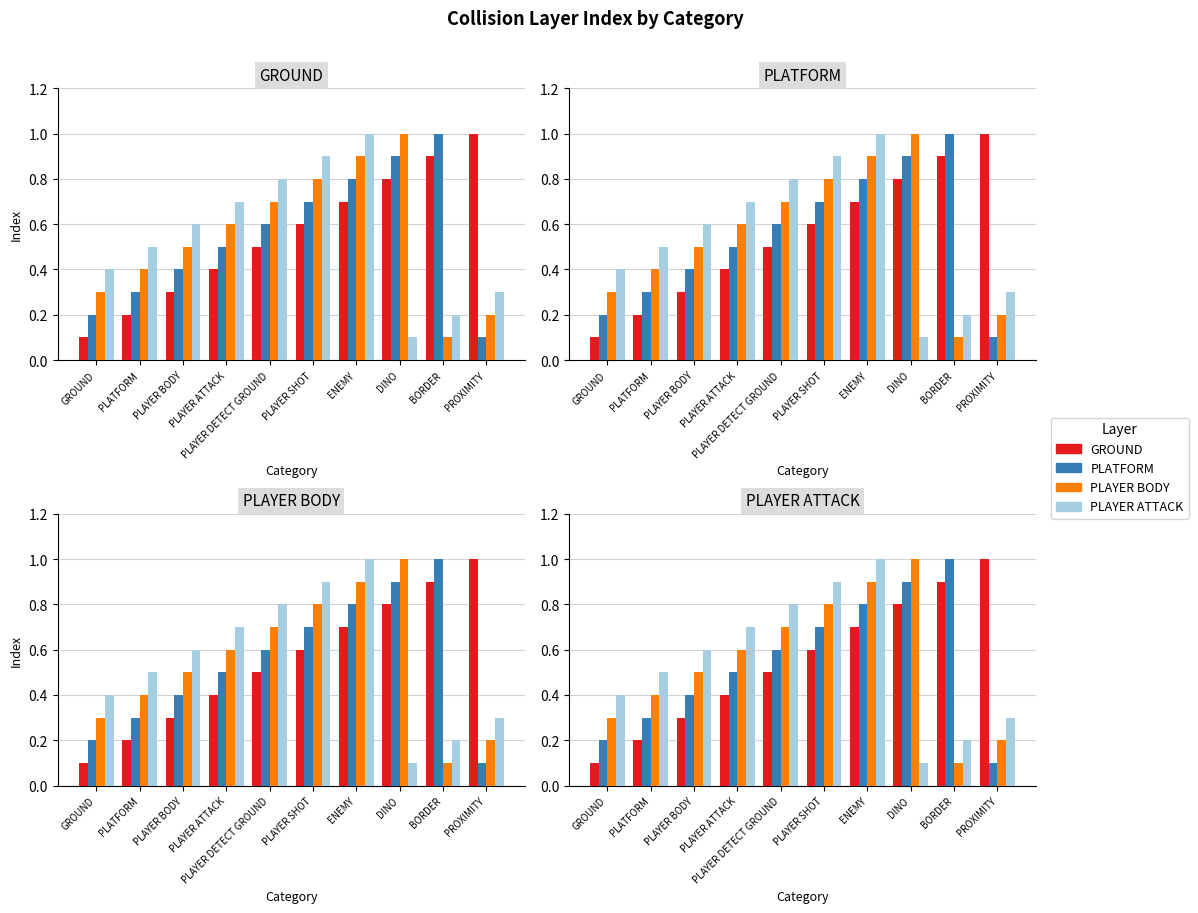

What is the label of the 10th bar from the right?

GROUND